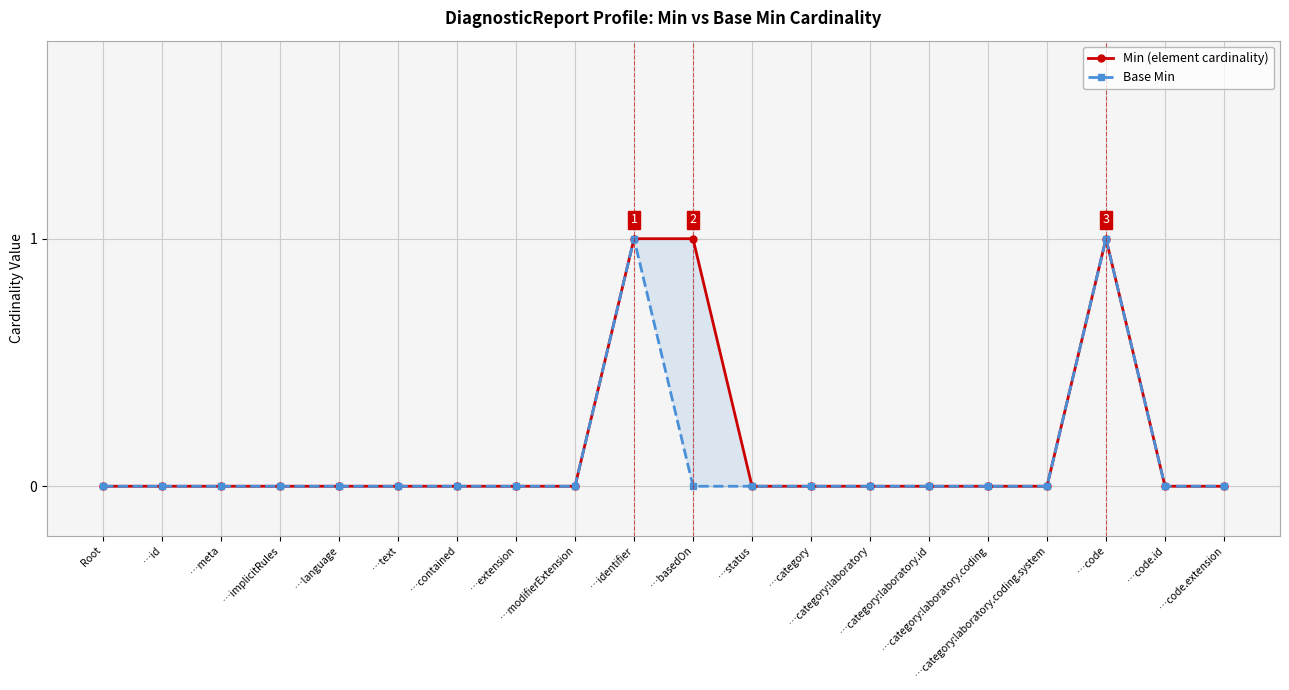

List the series in order of their overall mean, highest first.

Min (element cardinality), Base Min